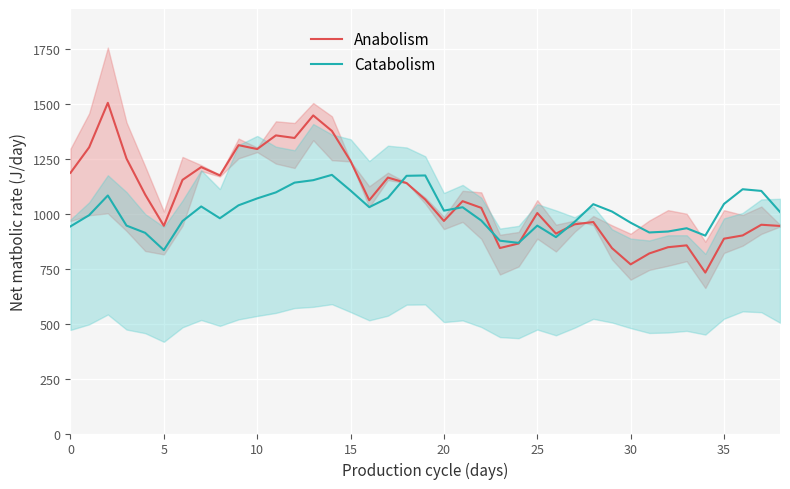

Between which two adjacent categories do Catabolism and Anabolism first intersect?

17 and 18